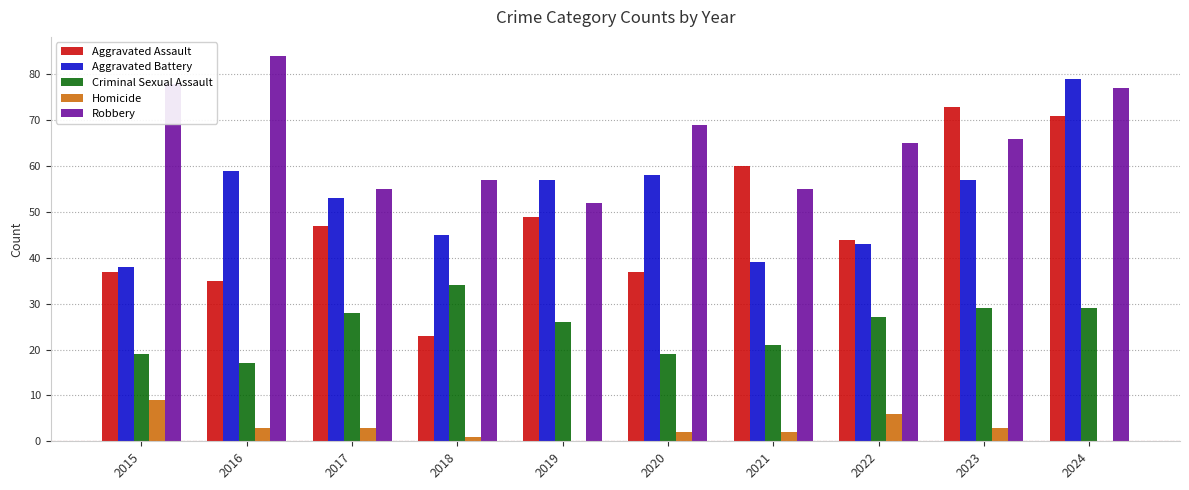

At which label is Aggravated Battery closest to 58?

2020